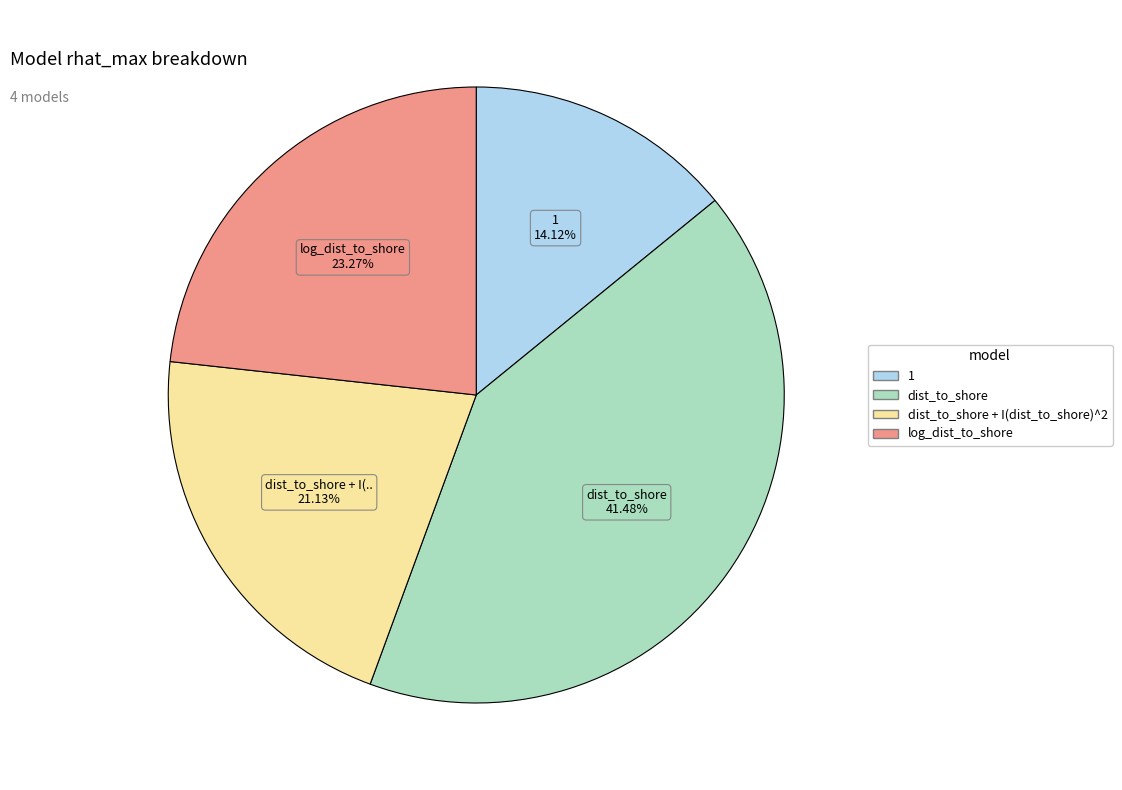

How many segments does this pie chart have?

4